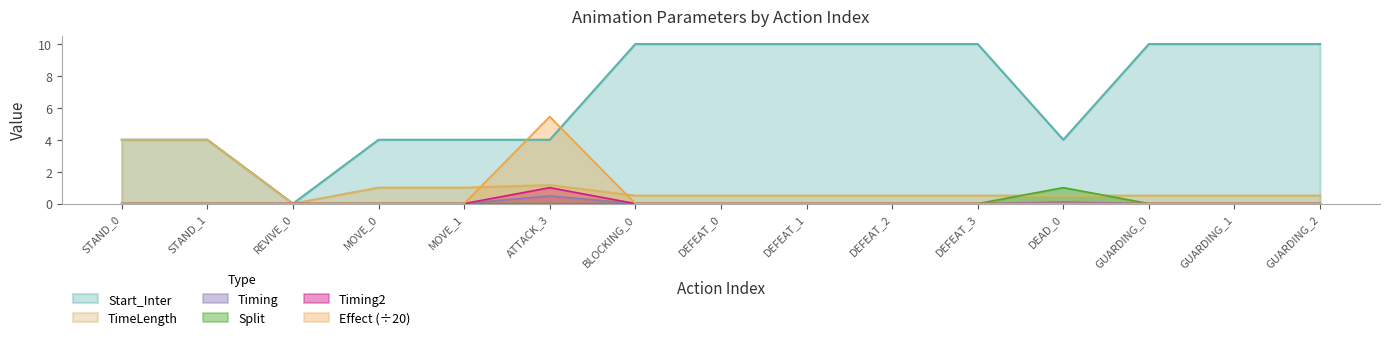

Rank the series by their maximum value, from lowest to highest.

Timing, Split, Timing2, TimeLength, Effect, Start_Inter